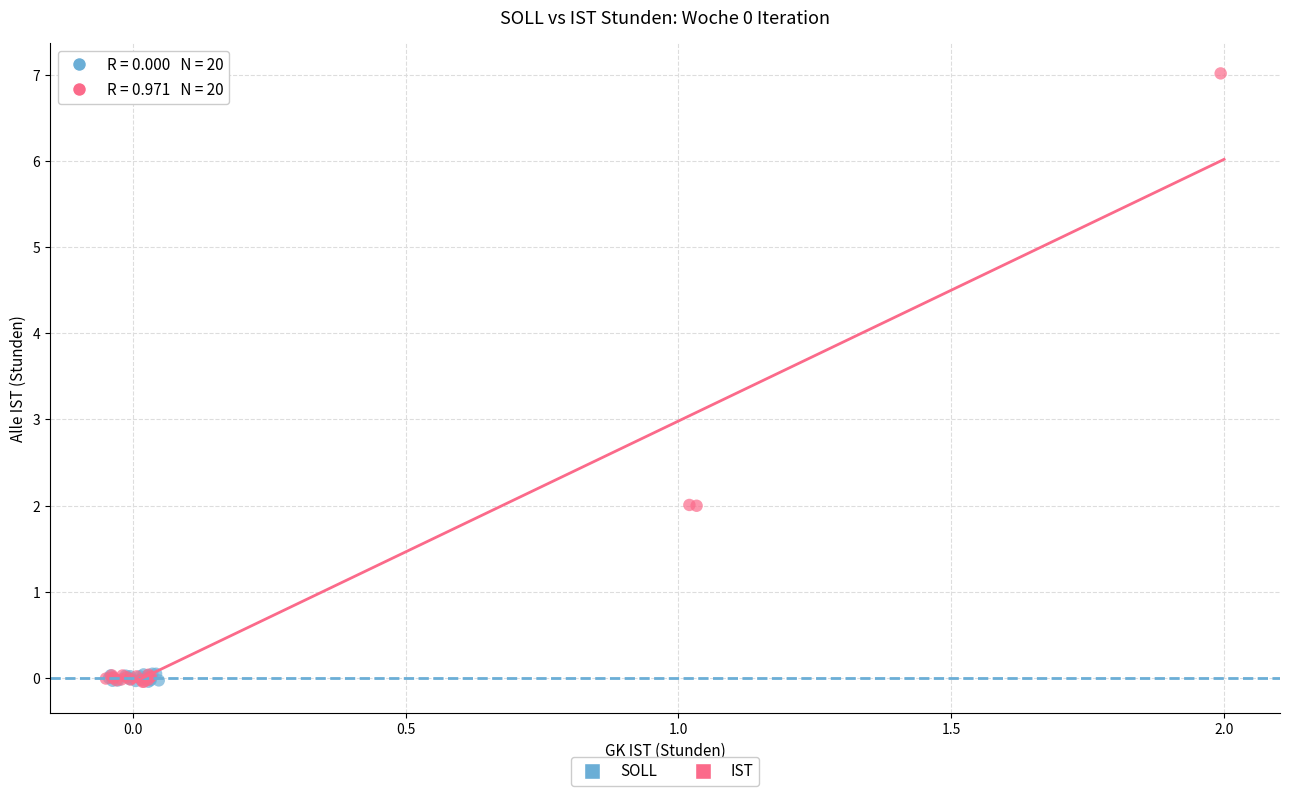

Which series contains the highest Y value?

IST